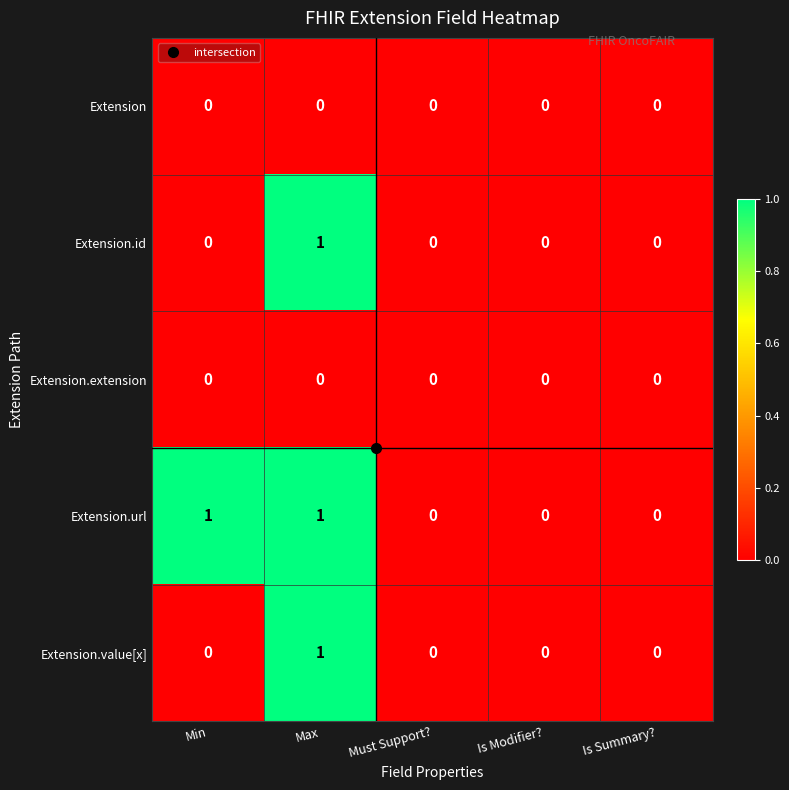

The value of Extension.value[x] at Min is 0. True or false?

True